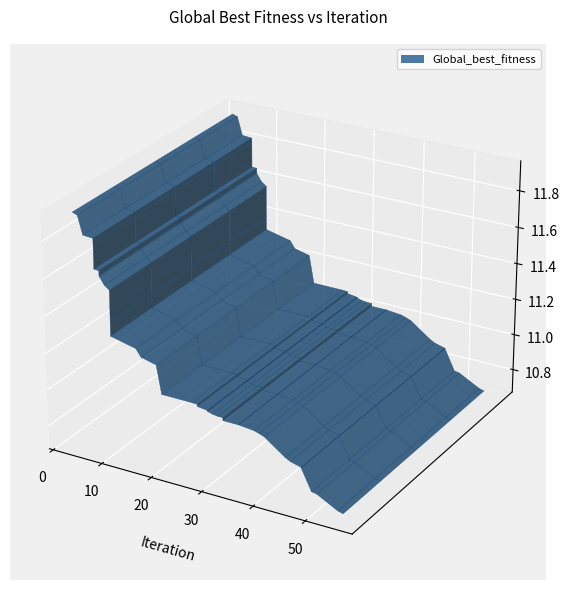

Reading left to right, what are all the values shown in this chart?

11.9	11.9	11.8	11.8	11.8	11.7	11.7	11.6	11.6	11.6	11.6	11.4	11.3	11.3	11.3	11.2	11.1	11.1	11.1	11.1	11.1	11.1	11.1	11.0	11.0	11.0	11.0	11.0	11.0	11.0	11.0	11.0	10.9	10.9	10.9	10.9	10.8	10.8	10.7	10.7